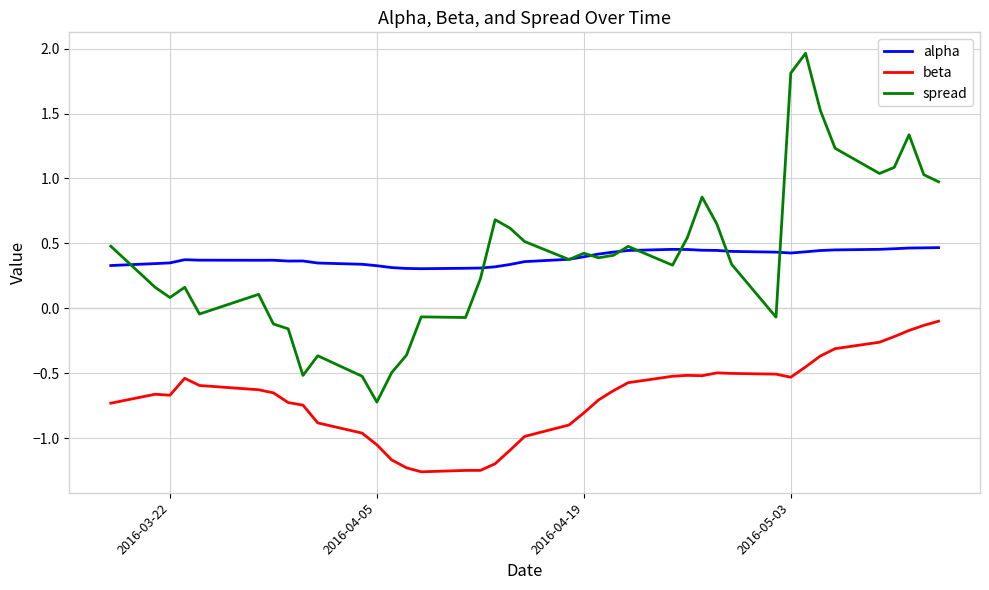

True or false: beta and alpha intersect in this chart.

False